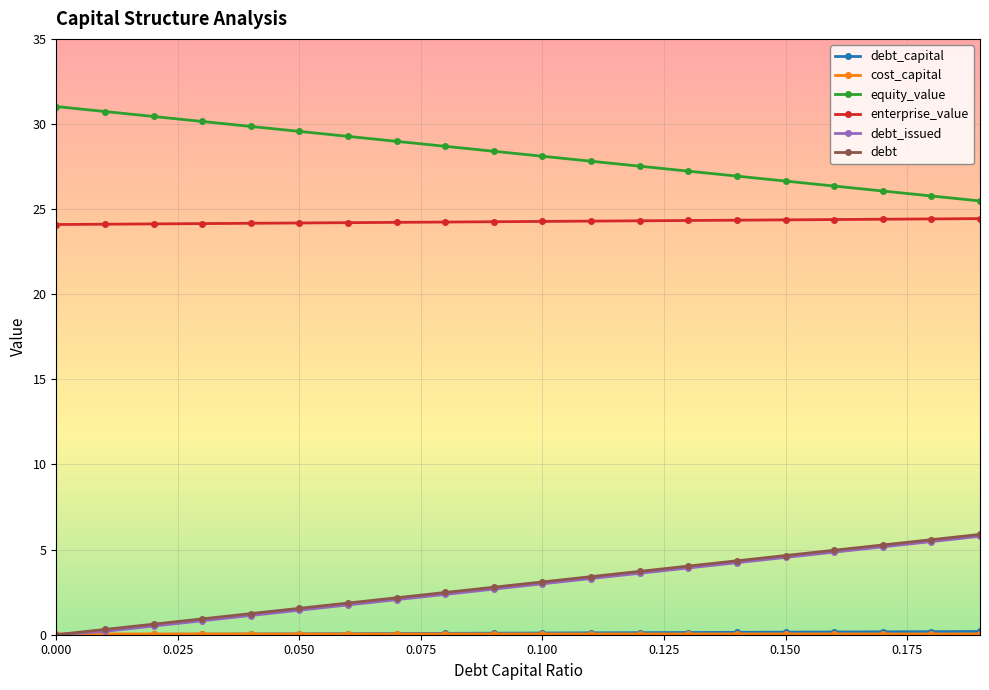

What is the maximum value shown in the chart?

31.0